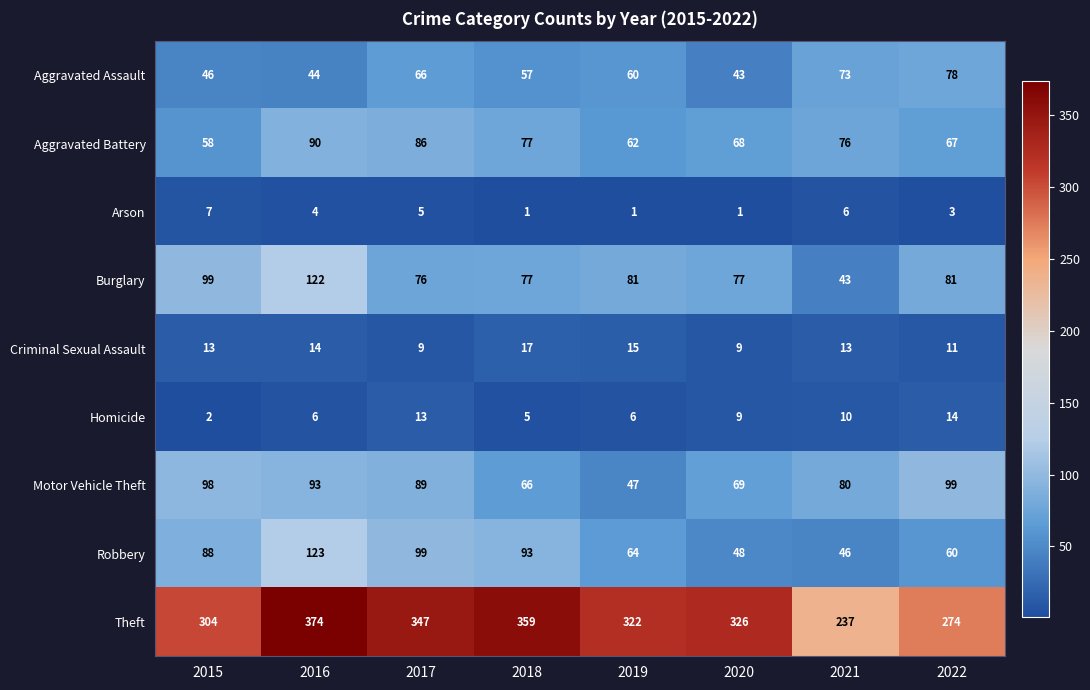

How many distinct data groups are displayed?

9